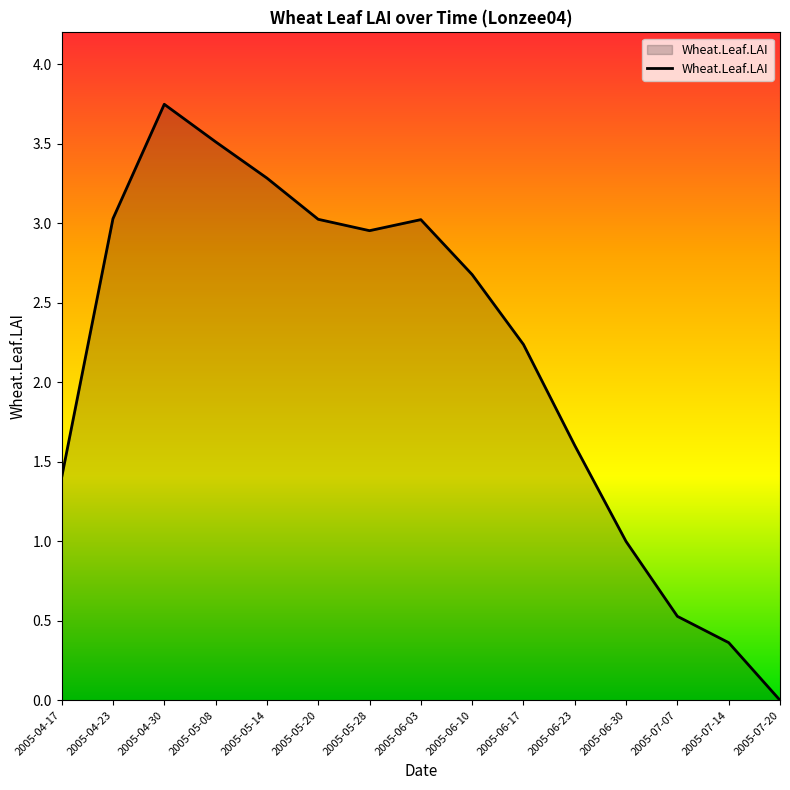

Where is the first local minimum?

2005-05-28